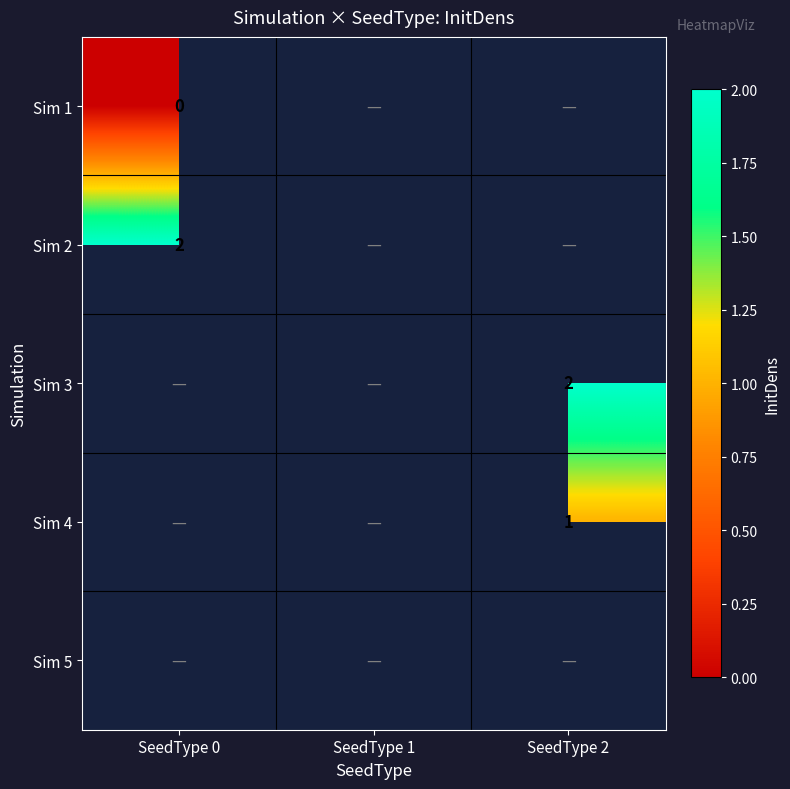

The Sim 3 series shows 1 at SeedType 2. True or false?

False